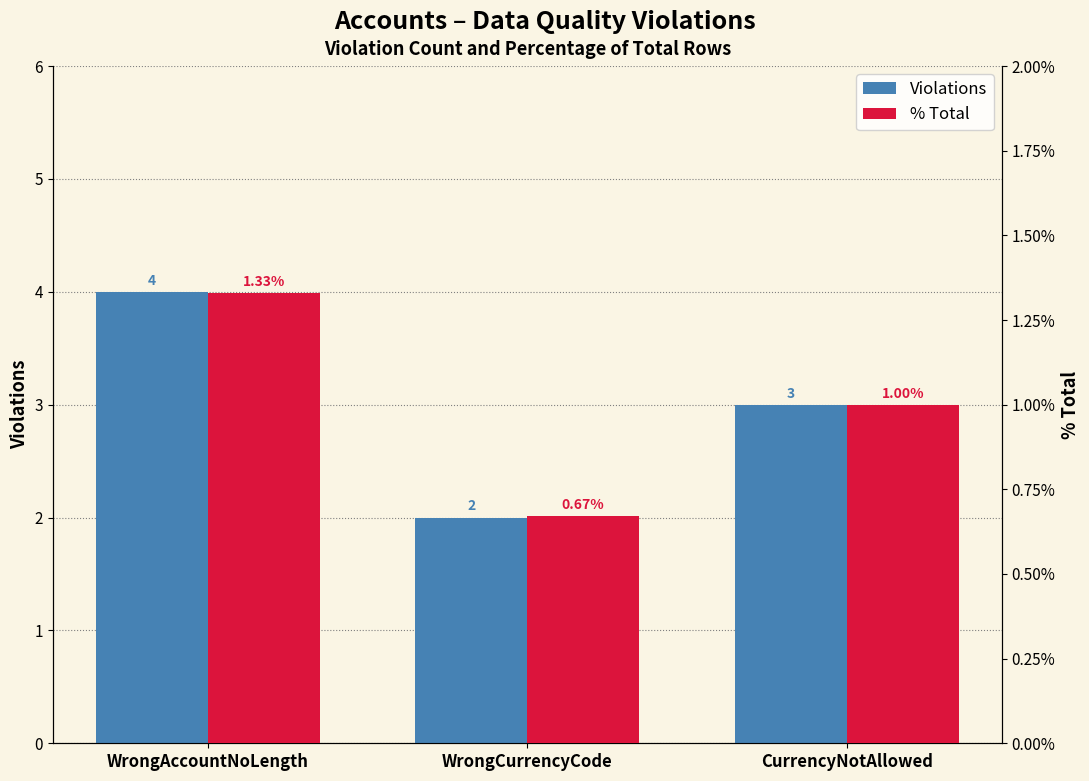

What is the difference between the Violations values at CurrencyNotAllowed and WrongCurrencyCode?

1.0